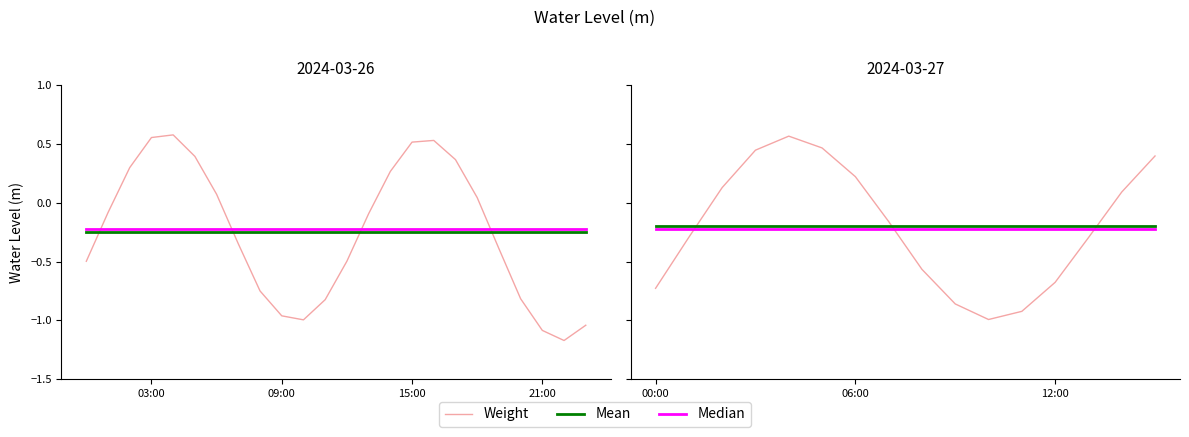

Which series has the largest total across all categories?

Weight